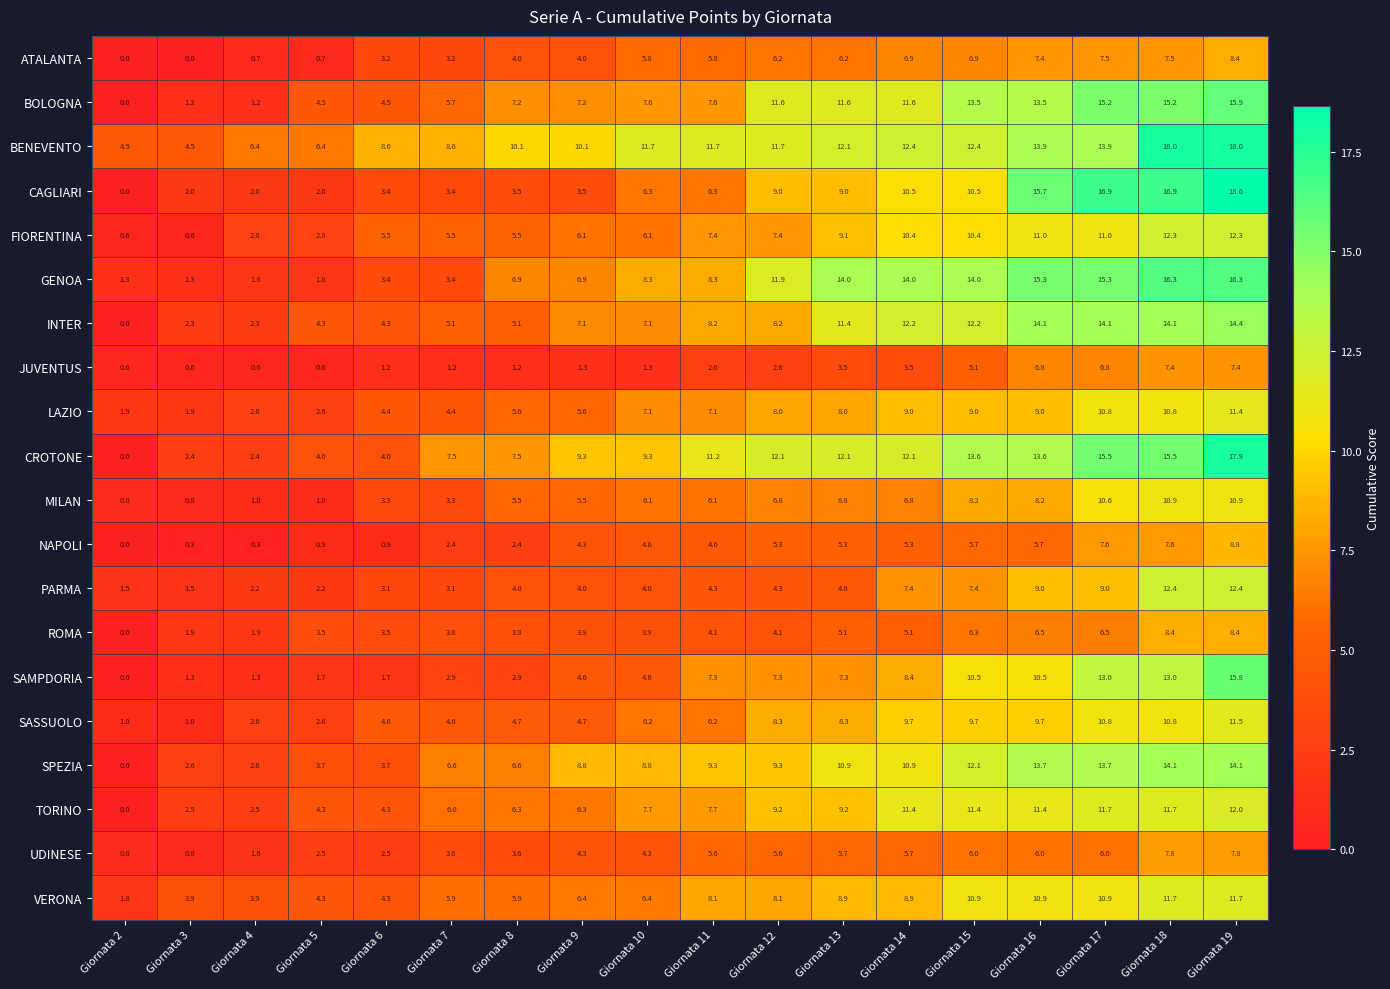

Is it true that FIORENTINA equals 10.4 at Giornata 15?

True